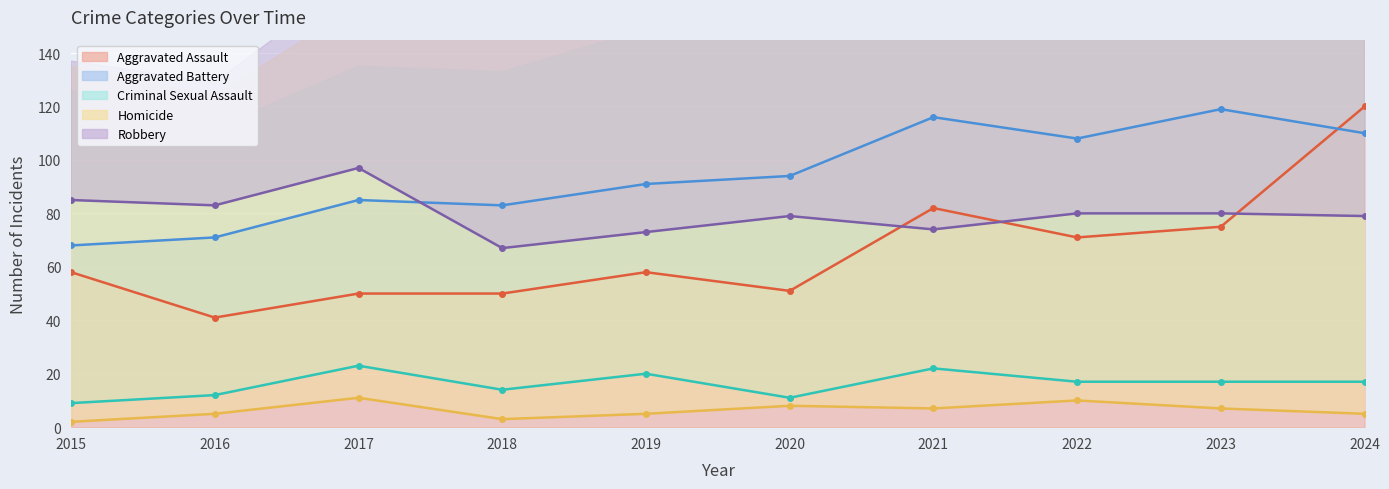

At 2022, list the series in order from largest to smallest.

Aggravated Battery, Robbery, Aggravated Assault, Criminal Sexual Assault, Homicide